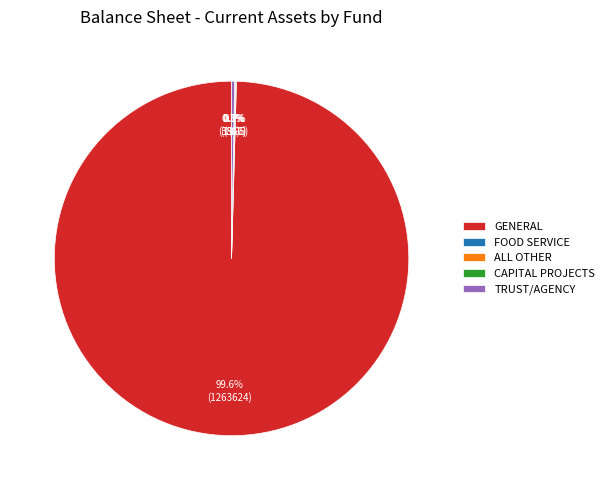

Count the number of slices in the pie.

5